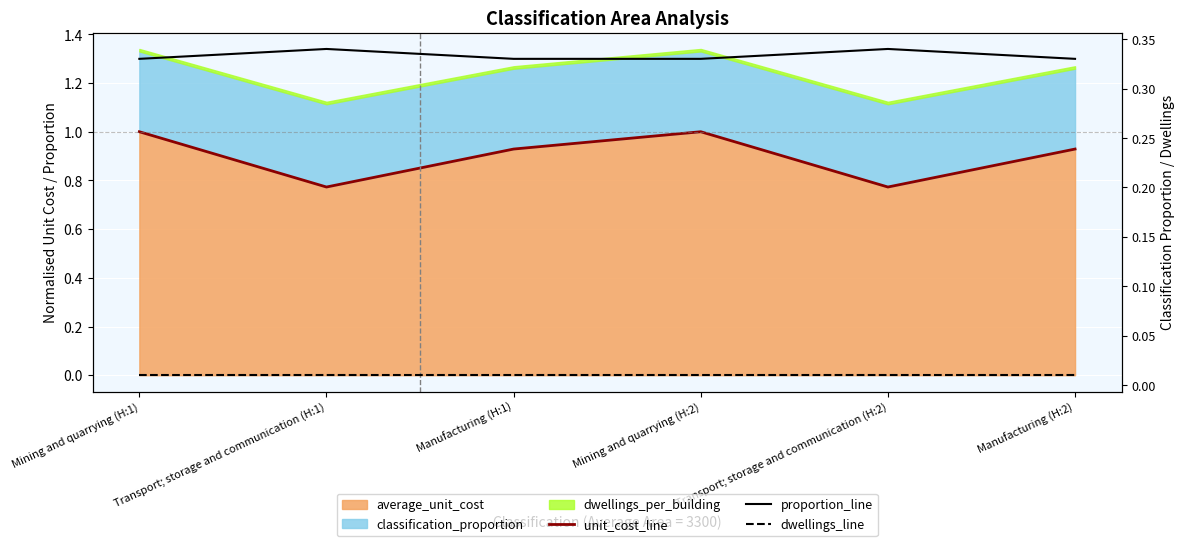

Reading left to right, what are all the values shown in this chart?

unit_cost_line: 1.0	0.8	0.9	1.0	0.8	0.9
proportion_line: 0.3	0.3	0.3	0.3	0.3	0.3
dwellings_line: 0.0	0.0	0.0	0.0	0.0	0.0